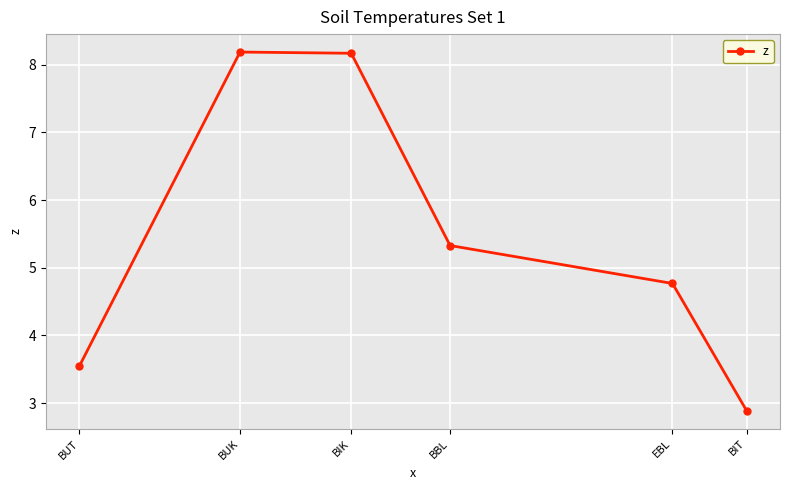

Reading left to right, what are all the values shown in this chart?

BUT=3.5	BUK=8.2	BIK=8.2	BBL=5.3	EBL=4.8	BIT=2.9